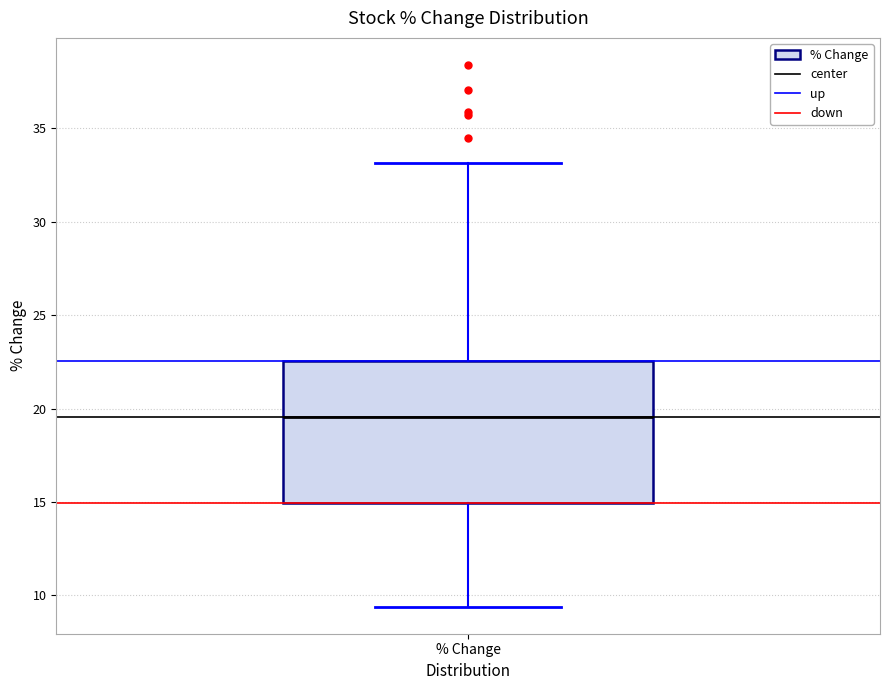

Transcribe this box plot: give where the median line is, the range the box spans, and where the two whiskers end, as read against the y-axis. The values are not printed on the chart, so give them approximately, as read against the axis.

median 19.5, box 15.0 to 22.5, whiskers 9.5 to 33.0